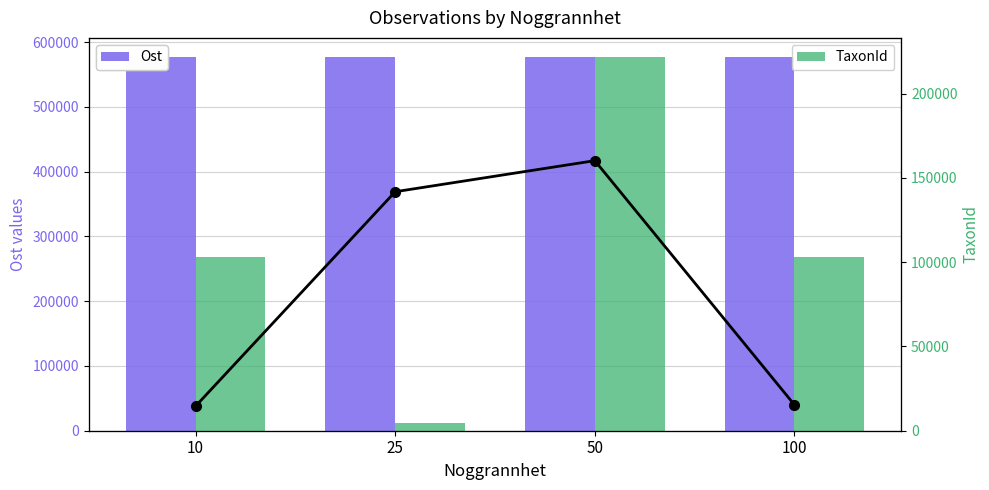

The TaxonId series shows 35660.7 at 10. True or false?

False